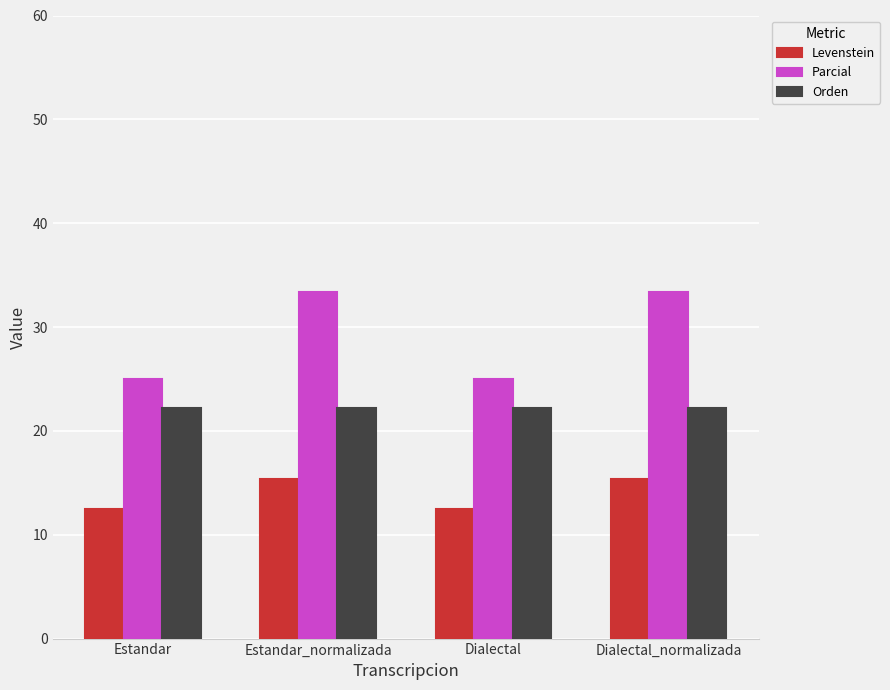

What is the total value across all series at Estandar_normalizada?

70.9